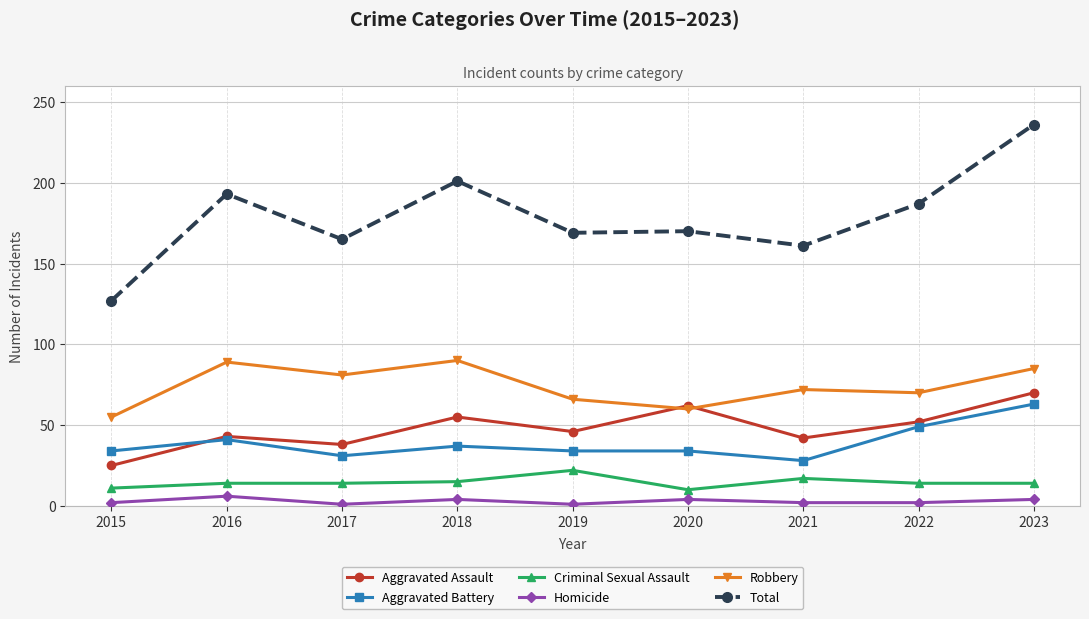

Does the chart display data point markers on the line(s)?

Yes